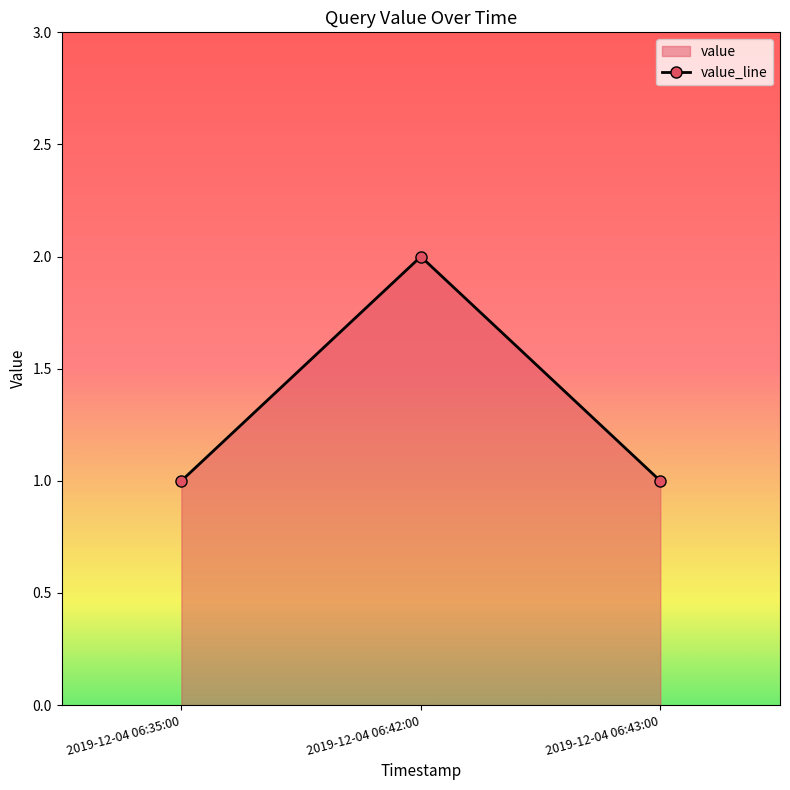

What is the difference between the maximum and minimum values?

1